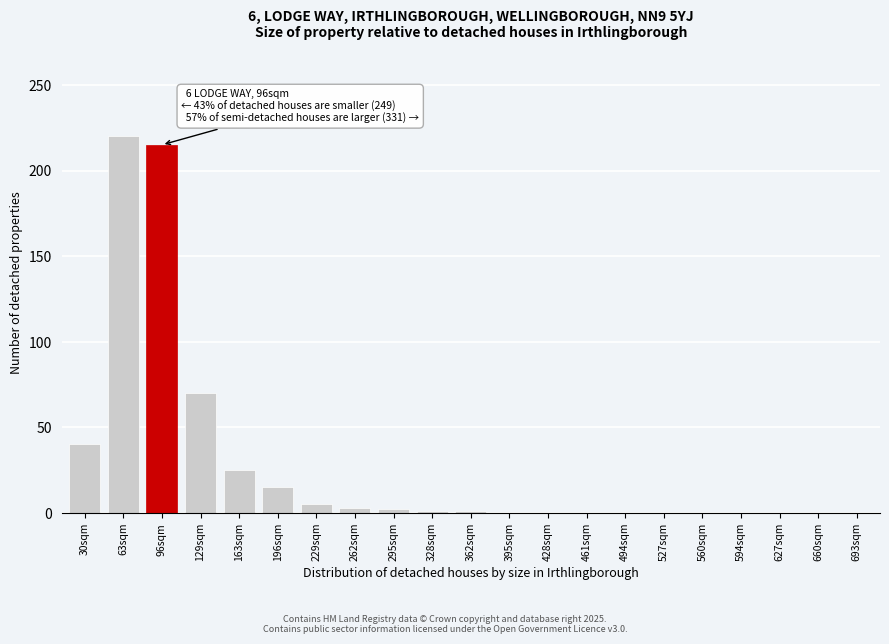

What is the change in value from 63sqm to 395sqm?

-220